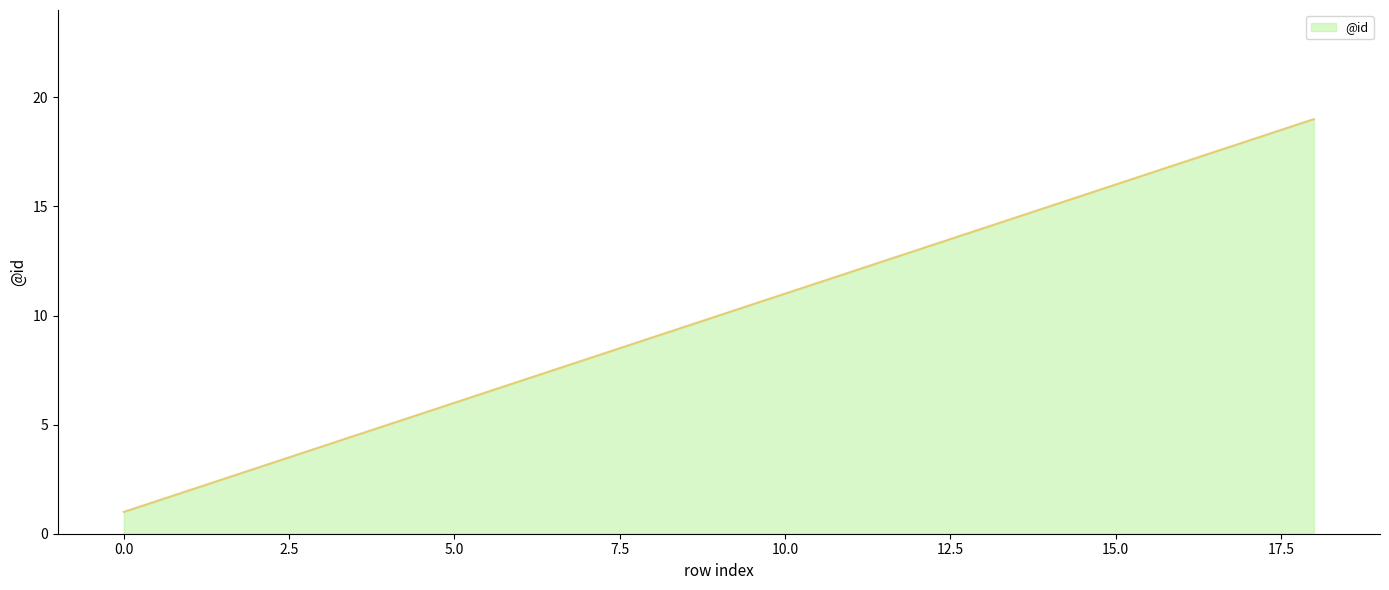

What is the greatest value displayed?

19